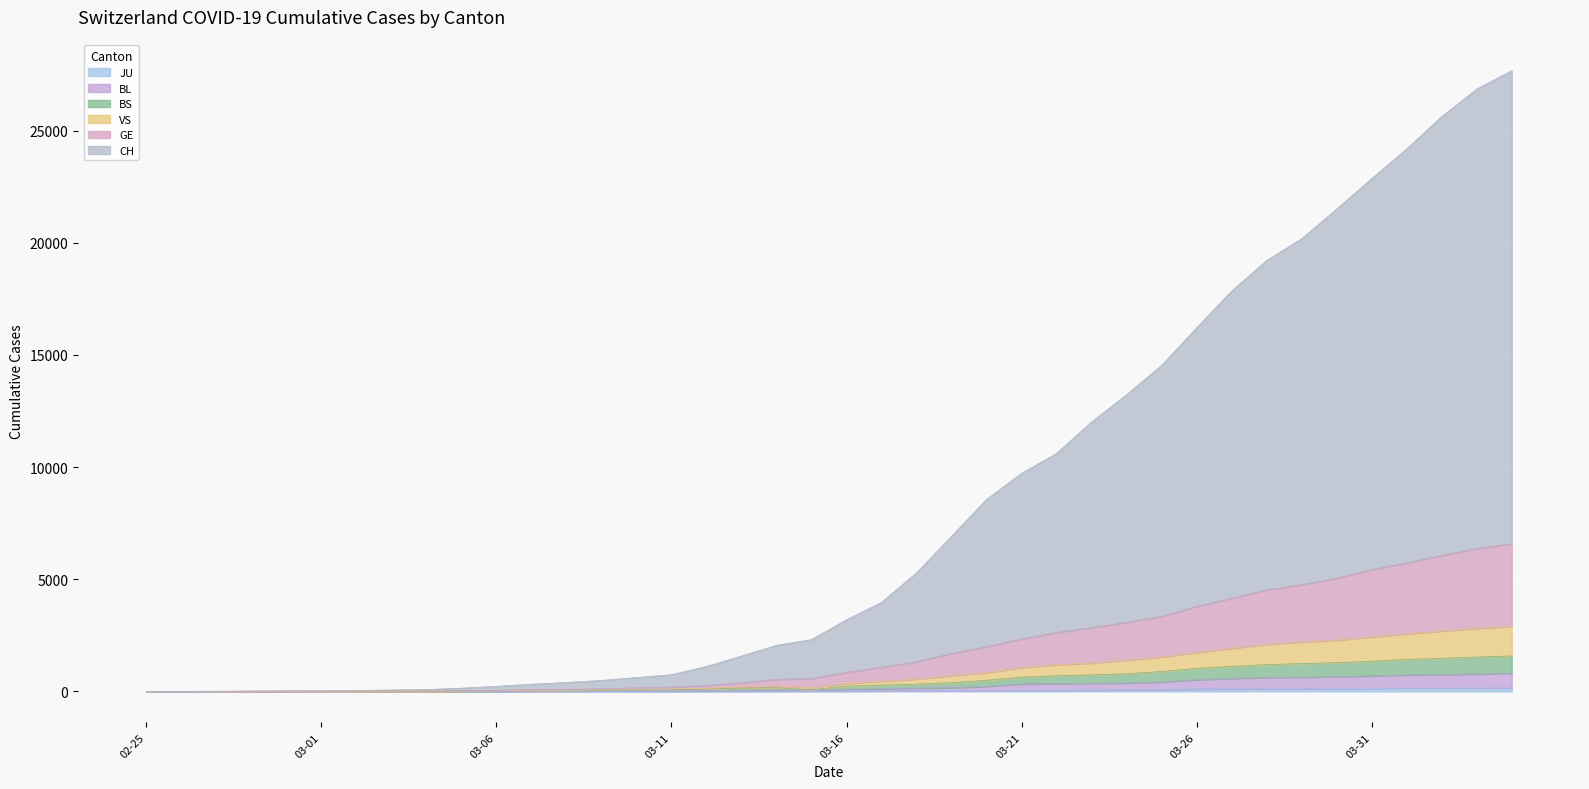

True or false: CH and GE intersect in this chart.

False